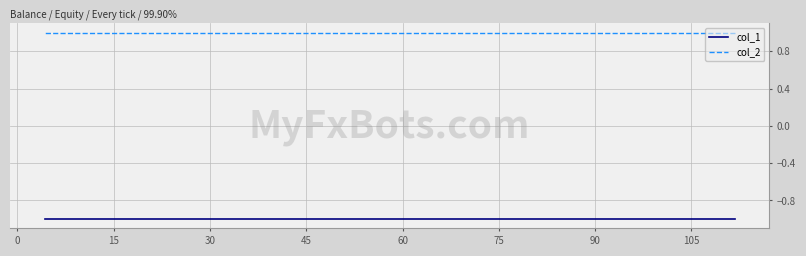

What is the highest value of the col_2 series?

1